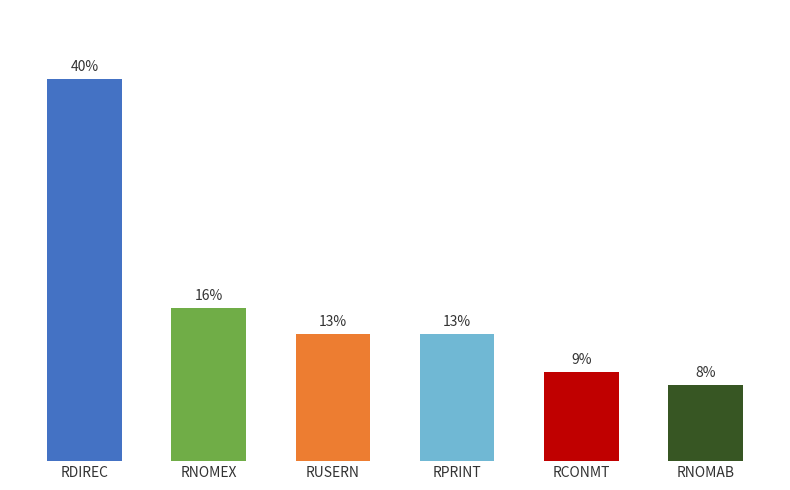

At which category does the chart reach its peak across all series?

RDIREC